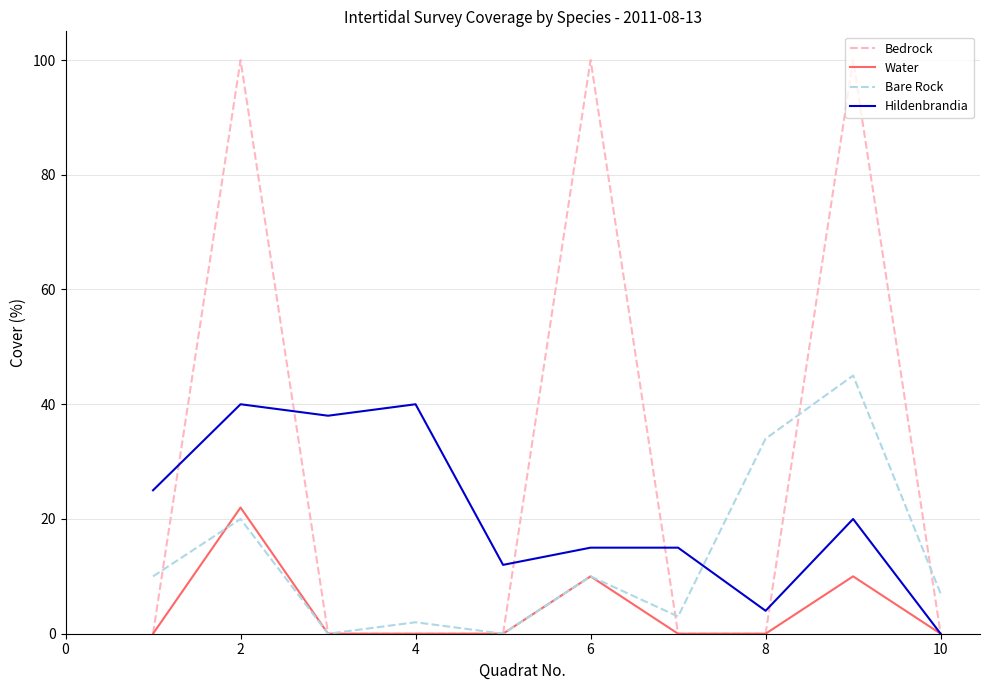

True or false: Water has more than 0 interior local peaks.

True